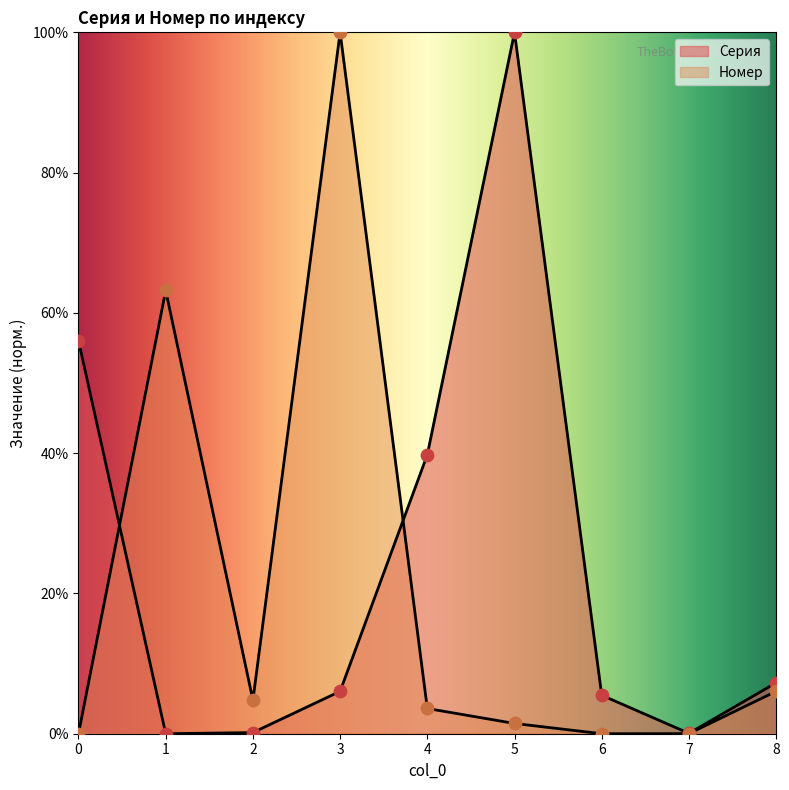

Which series contains the highest Y value?

Серия